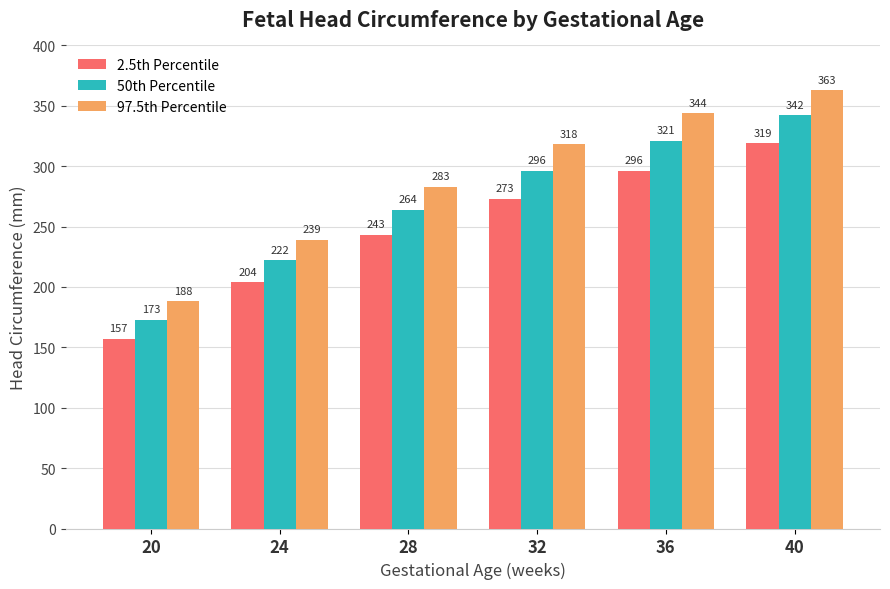

Which category has the lowest value across all series?

20